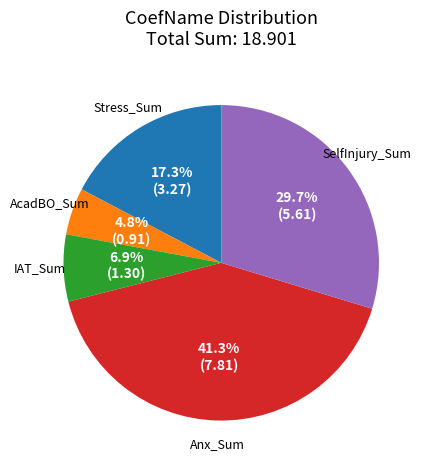

Is there a majority slice in this chart?

No